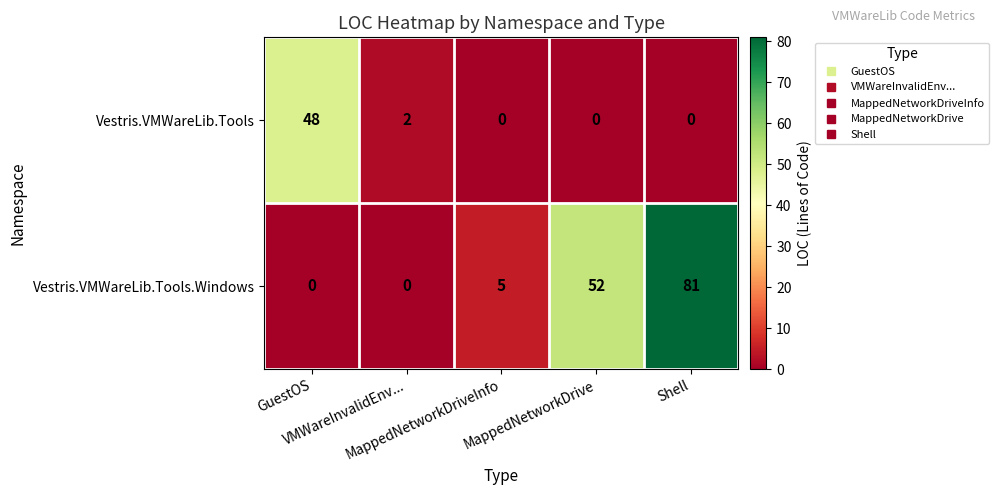

At how many categories does at least one series exceed 29?

3